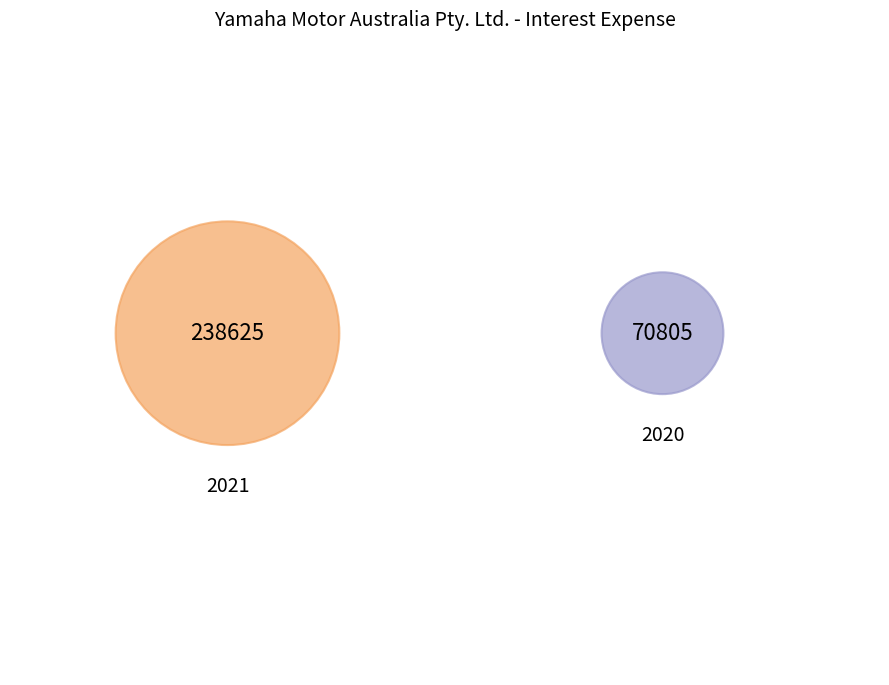

Does 2021 account for over 50% of the chart?

Yes